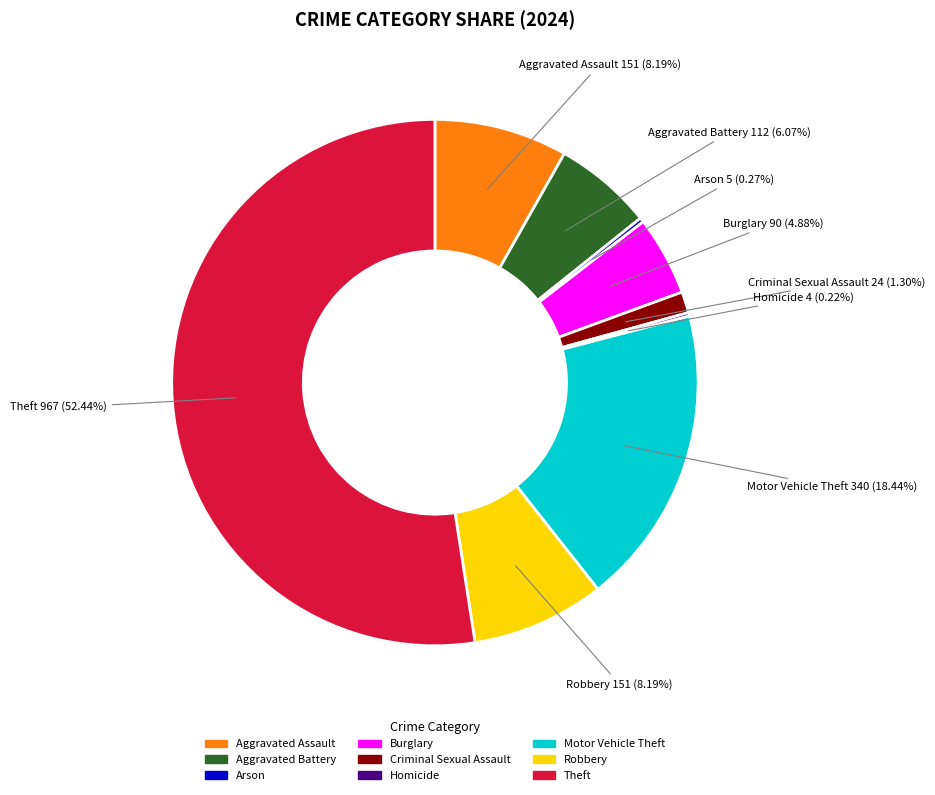

Is Criminal Sexual Assault the majority of the pie?

No